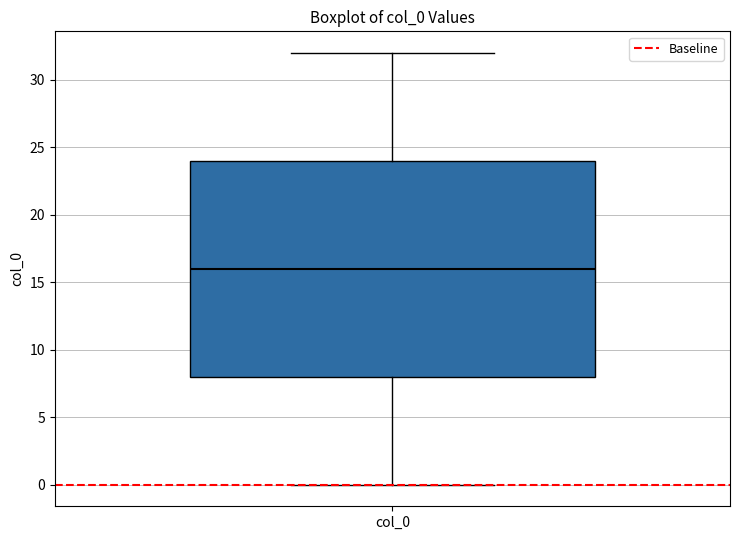

Where is the lower edge of the box for col_0 on the y-axis? The values are not printed on the chart, so give them approximately, as read against the axis.

8